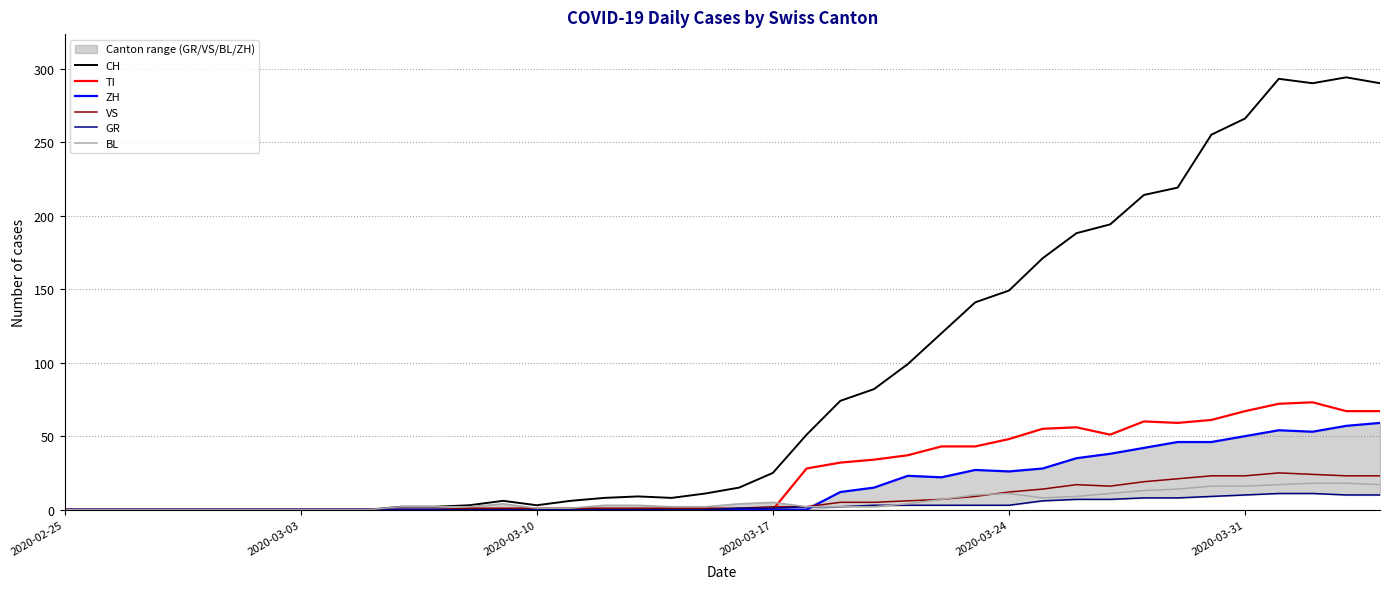

What is the difference between the maximum and minimum values in the CH series?

294